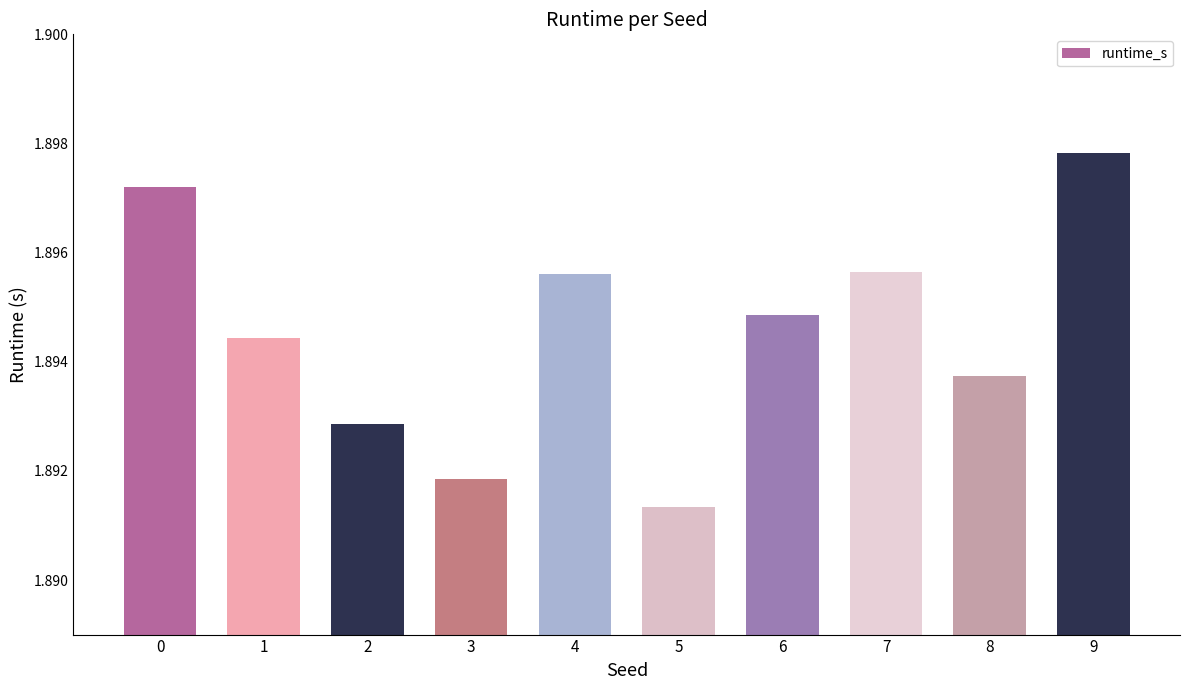

What is the ratio of the value at 4 to the value at 2?

1.0